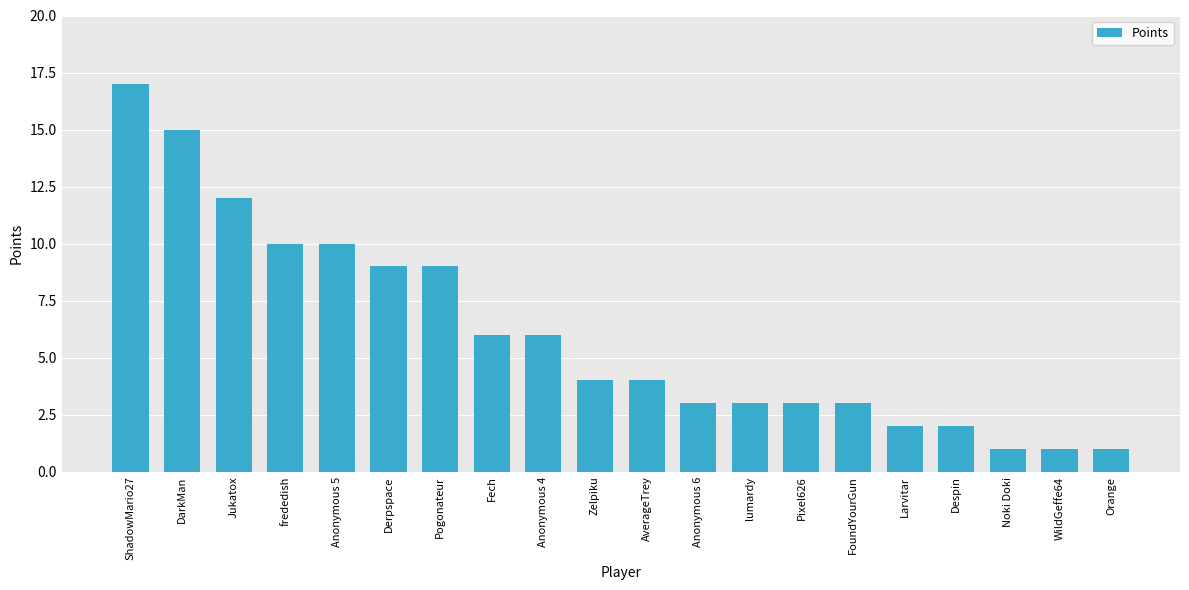

Which label corresponds to the largest value in the chart?

ShadowMario27